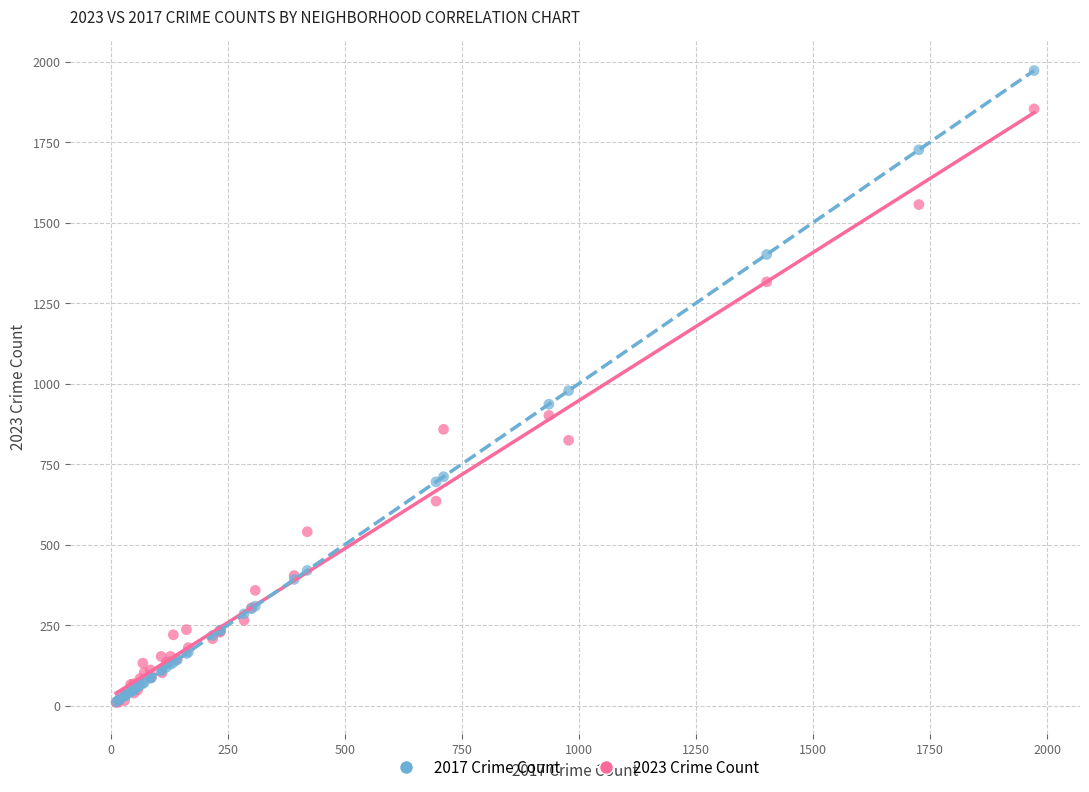

What are all the series names shown in the legend?

2017 Crime Count, 2023 Crime Count